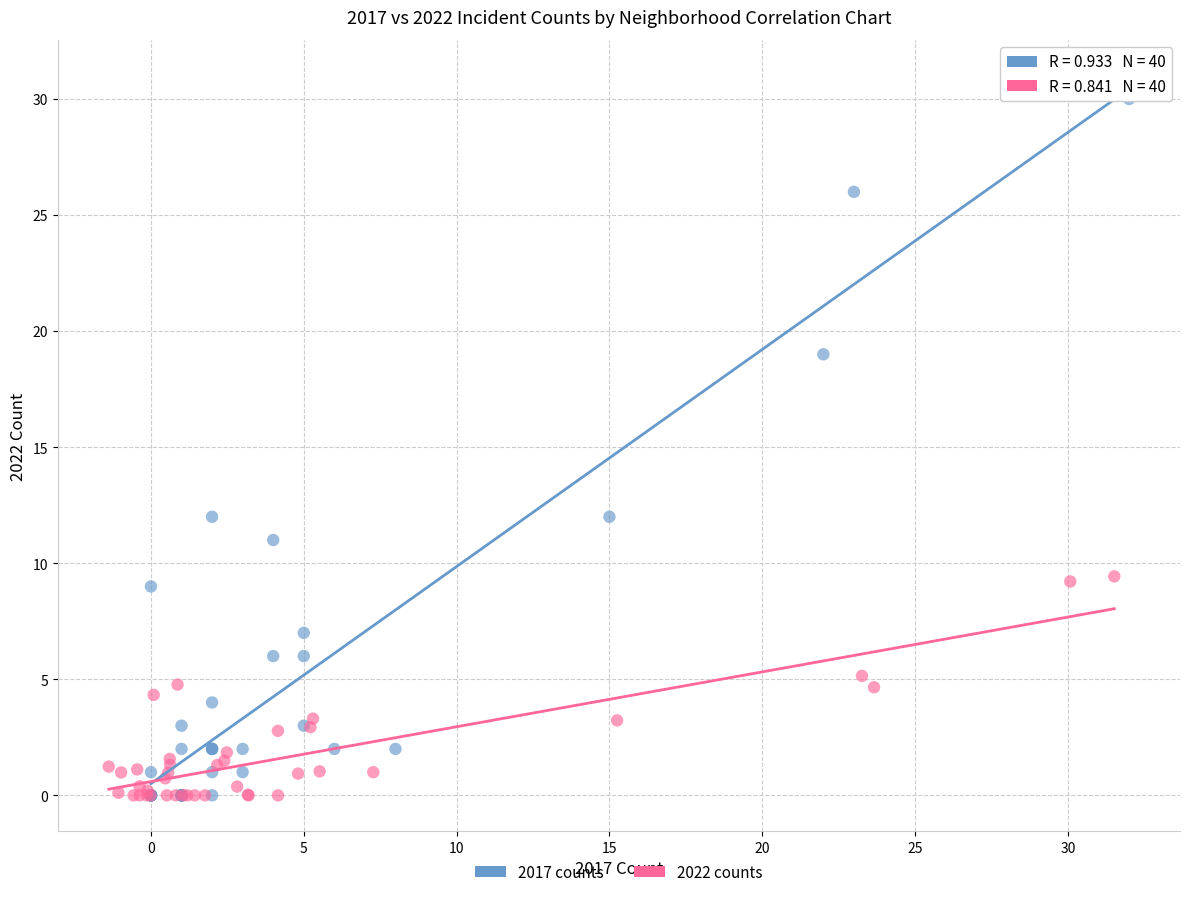

Which series has the largest Y range (max minus min)?

2017 counts